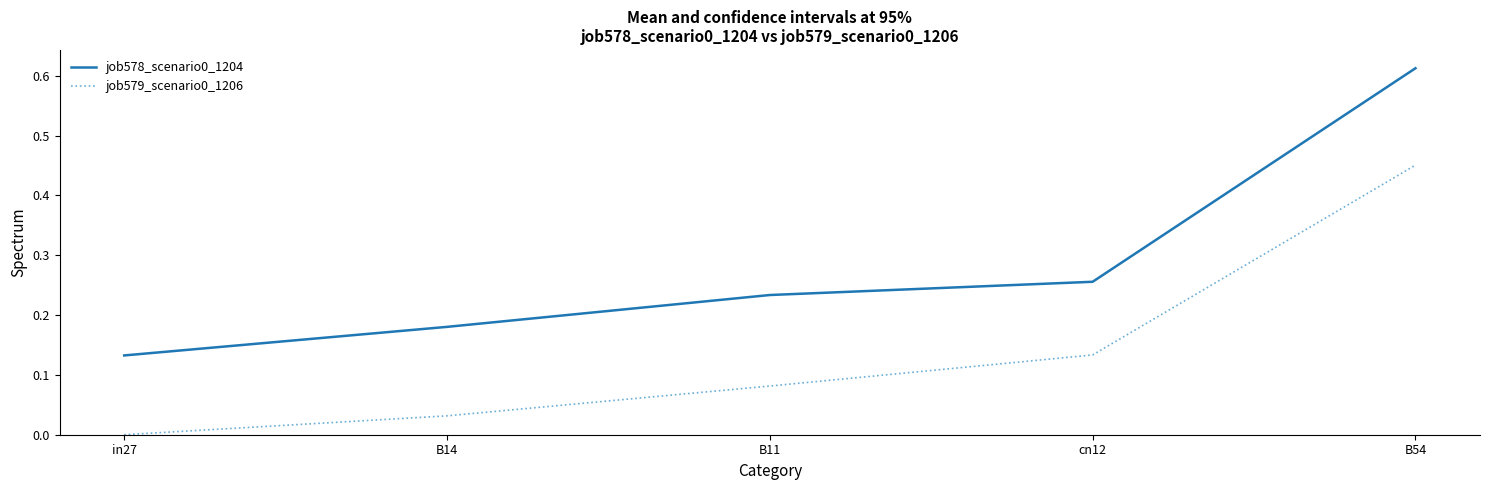

List the labels in order of job579_scenario0_1206 value, smallest first.

in27, B14, B11, cn12, B54